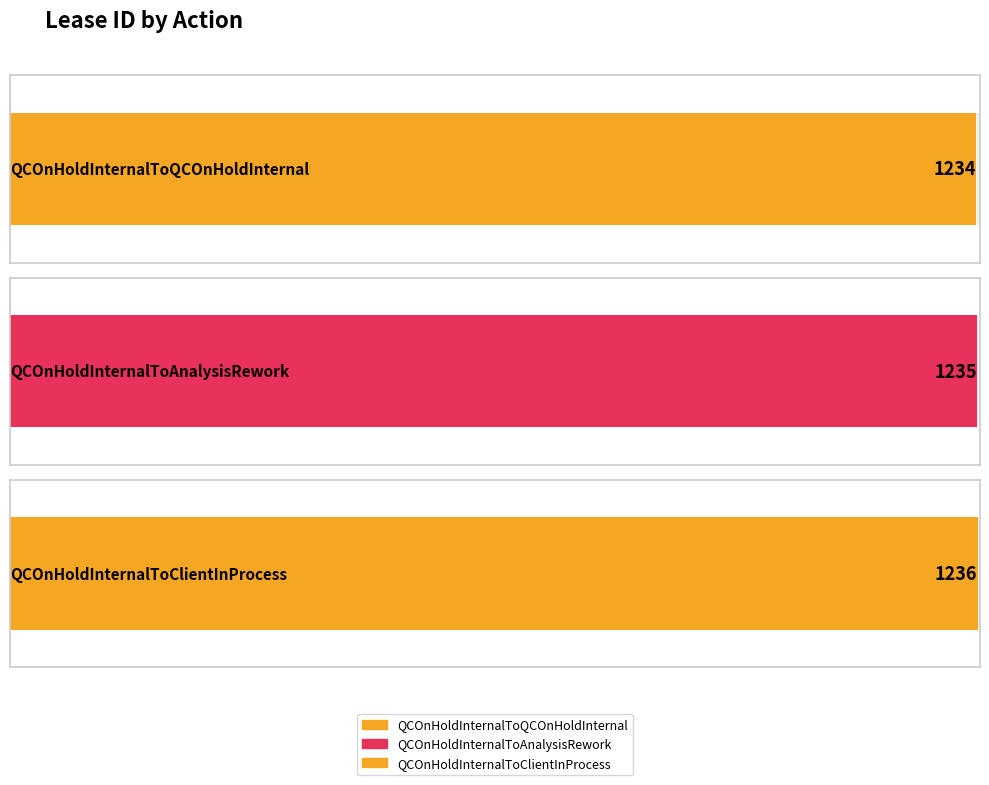

Which has a higher value, QCOnHoldInternalToClientInProcess or QCOnHoldInternalToAnalysisRework?

QCOnHoldInternalToClientInProcess